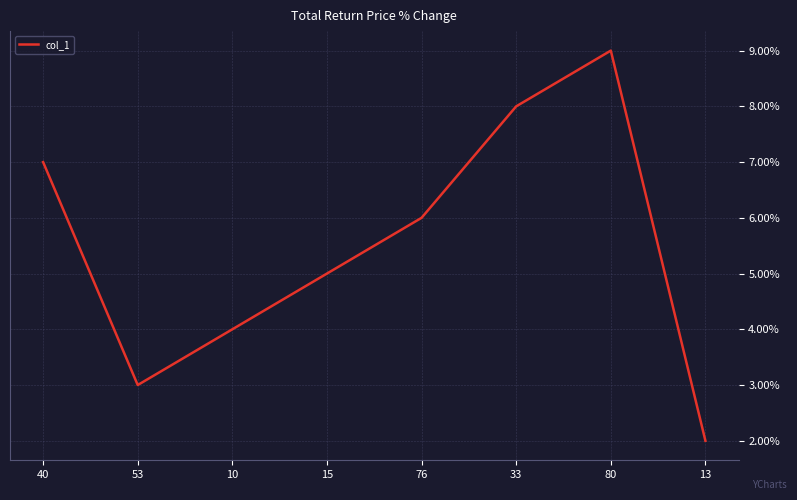

Which label corresponds to the largest value in the chart?

80